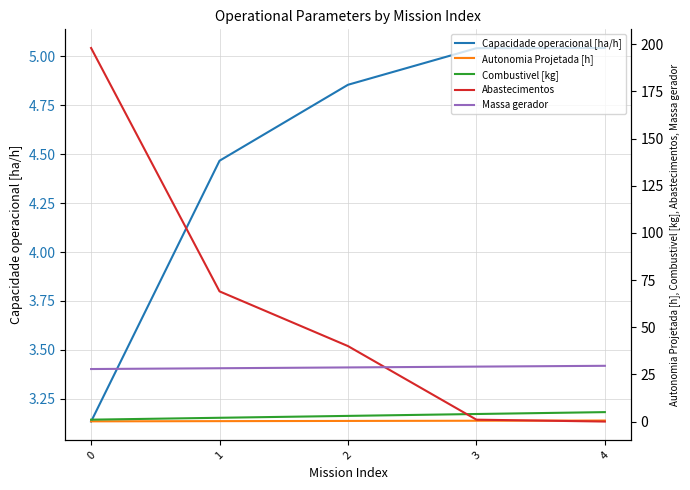

Which category has the lowest value in the Abastecimentos series?

4